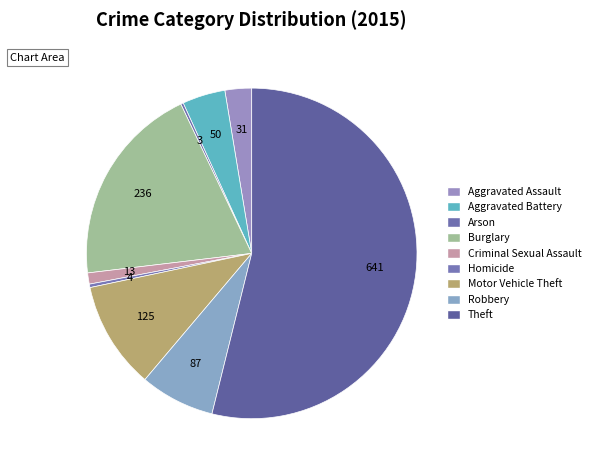

To the nearest percent, what is the difference between the largest and smallest slice percentages?

54%